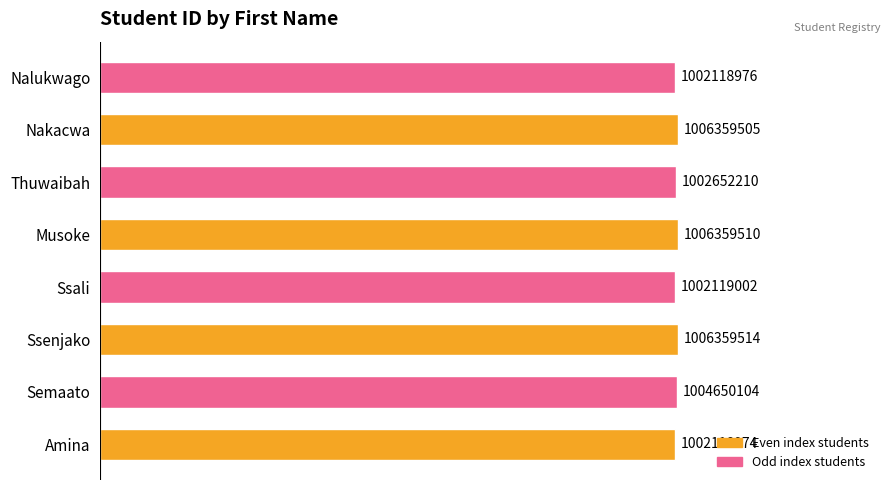

How many bars are there in total?

8